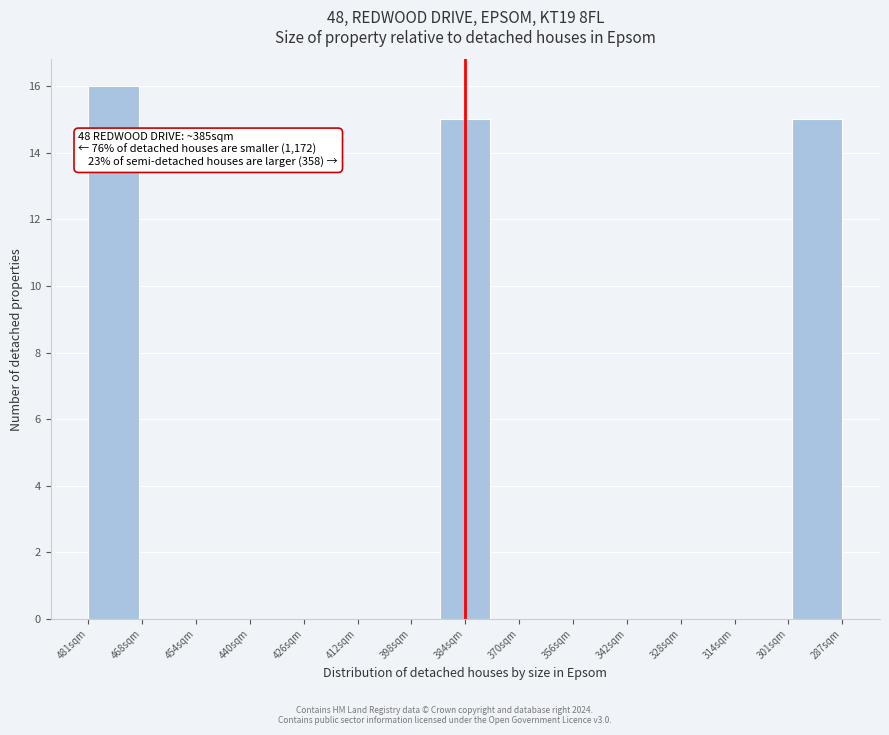

Reading left to right, list all the values displayed in this chart.

481sqm=16	468sqm=0	454sqm=0	440sqm=0	426sqm=0	412sqm=0	398sqm=0	384sqm=15	370sqm=0	356sqm=0	342sqm=0	328sqm=0	314sqm=0	301sqm=0	287sqm=15